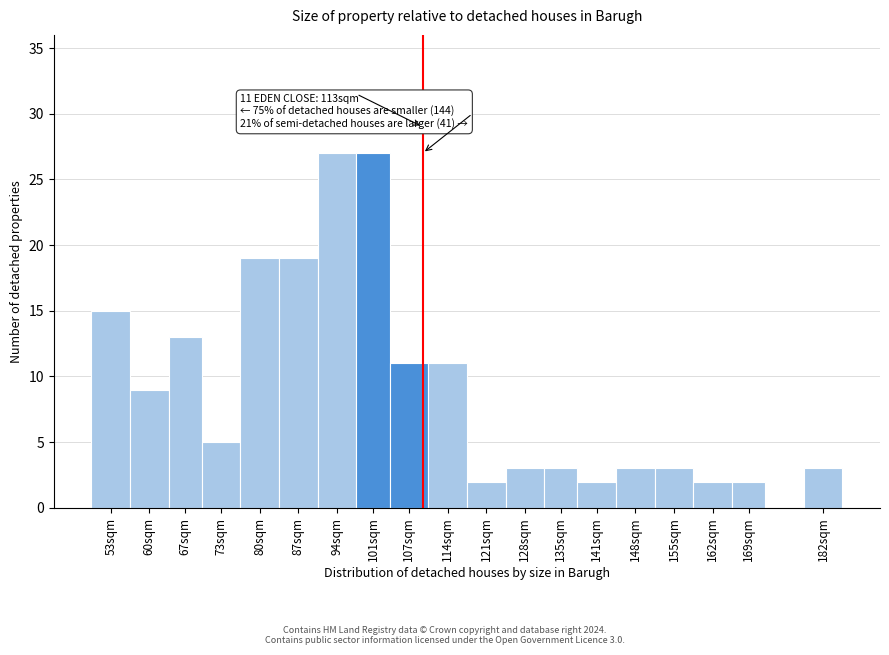

Reading right to left, extract all data points from this chart.

182sqm=3	169sqm=2	162sqm=2	155sqm=3	148sqm=3	141sqm=2	135sqm=3	128sqm=3	121sqm=2	114sqm=11	107sqm=11	101sqm=27	94sqm=27	87sqm=19	80sqm=19	73sqm=5	67sqm=13	60sqm=9	53sqm=15